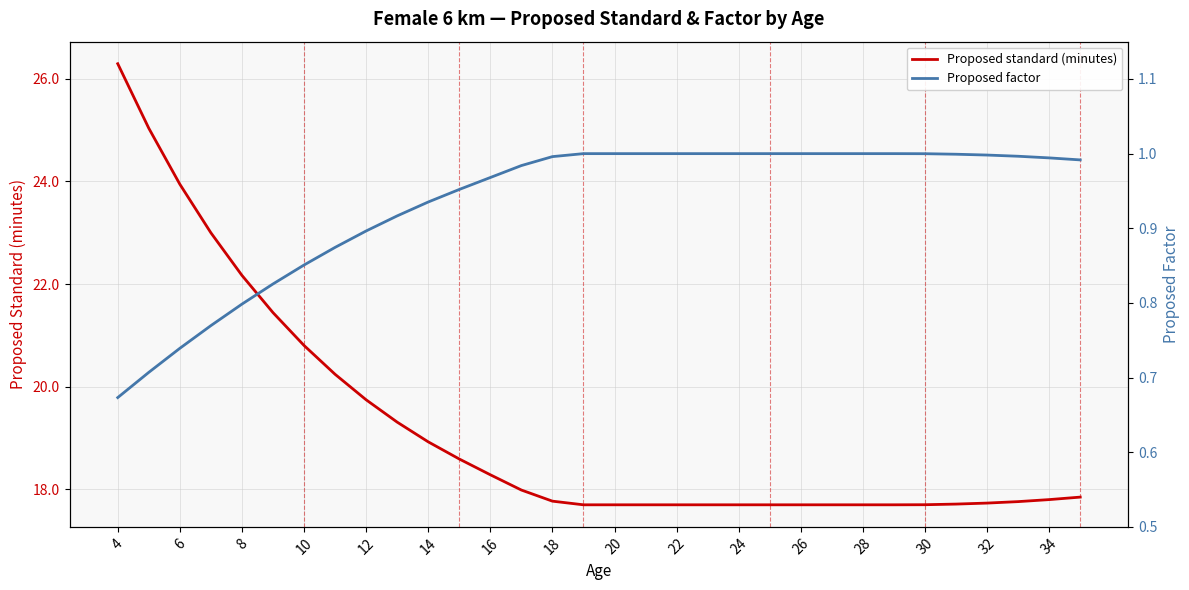

What is the maximum value shown in the chart?

26.3